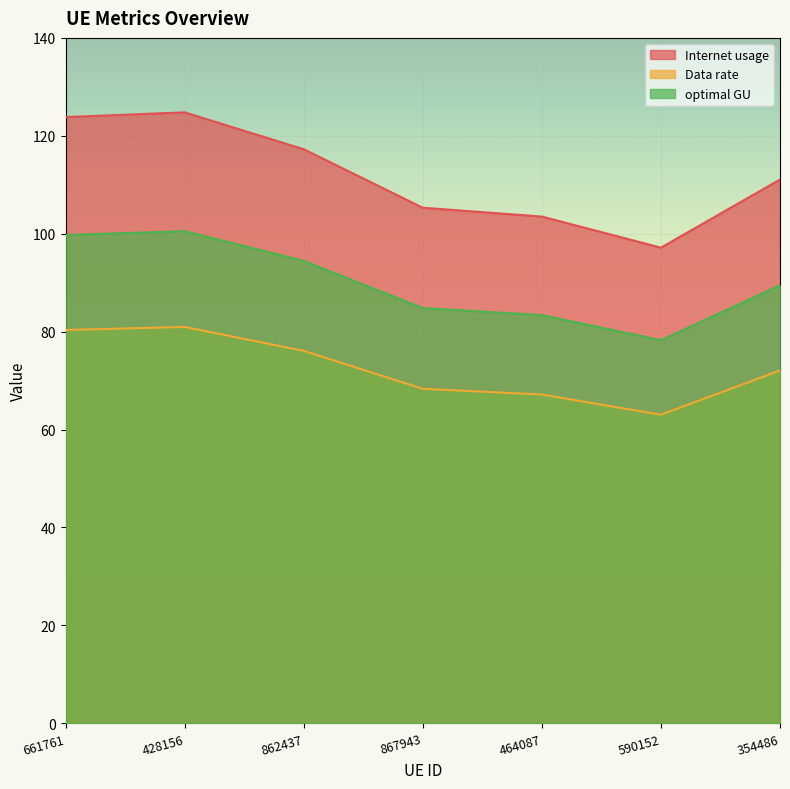

True or false: Data rate and Internet usage intersect in this chart.

False